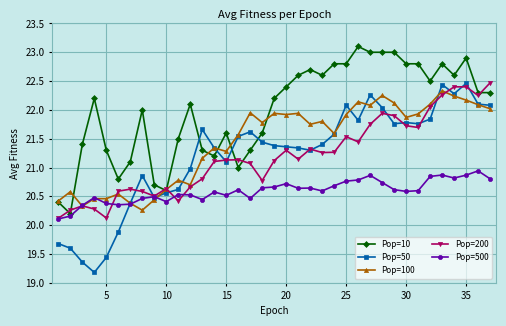

Which series has the largest total across all categories?

Pop=10